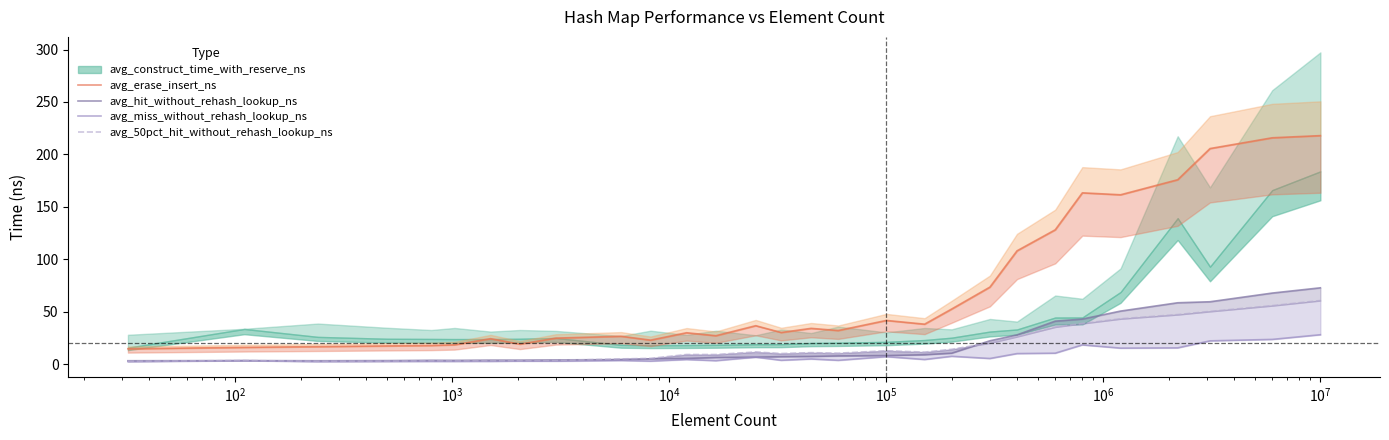

How many data points in avg_erase_insert_ns are above 32?

15